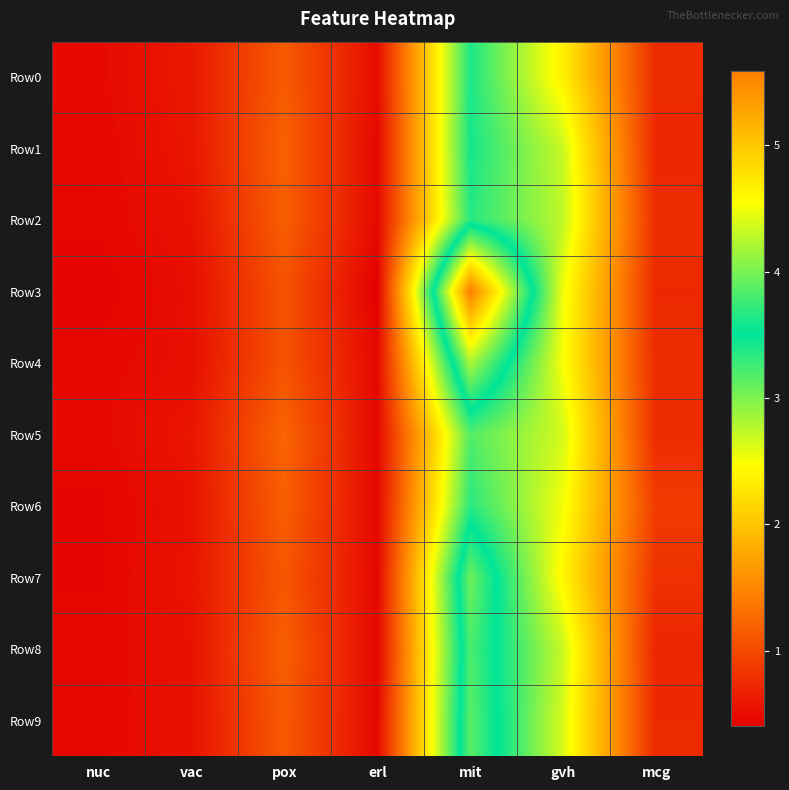

Reading left to right, extract all data points from this chart.

Row0: nuc=0.5	vac=0.6	pox=1.1	erl=0.5	mit=3.4	gvh=2.4	mcg=0.8
Row1: nuc=0.5	vac=0.6	pox=1.2	erl=0.5	mit=3.4	gvh=2.7	mcg=0.7
Row2: nuc=0.5	vac=0.6	pox=1.2	erl=0.5	mit=3.4	gvh=2.7	mcg=0.8
Row3: nuc=0.4	vac=0.5	pox=1.1	erl=0.4	mit=5.6	gvh=2.5	mcg=0.7
Row4: nuc=0.5	vac=0.5	pox=1.1	erl=0.5	mit=4.2	gvh=2.5	mcg=0.8
Row5: nuc=0.5	vac=0.6	pox=1.2	erl=0.5	mit=3.2	gvh=2.7	mcg=0.8
Row6: nuc=0.4	vac=0.6	pox=1.2	erl=0.5	mit=3.3	gvh=2.5	mcg=0.9
Row7: nuc=0.4	vac=0.6	pox=1.1	erl=0.5	mit=4.0	gvh=2.4	mcg=0.8
Row8: nuc=0.5	vac=0.6	pox=1.2	erl=0.5	mit=3.8	gvh=2.7	mcg=0.7
Row9: nuc=0.5	vac=0.6	pox=1.1	erl=0.5	mit=3.9	gvh=2.6	mcg=0.7